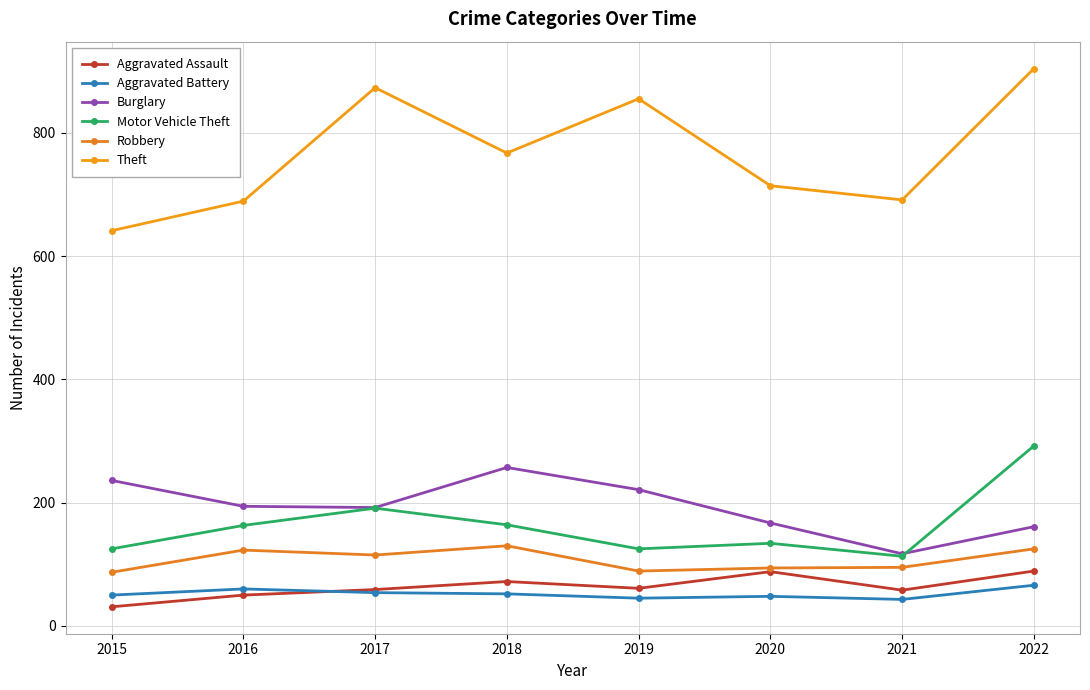

What are all the series names shown in the legend?

Aggravated Assault, Aggravated Battery, Burglary, Motor Vehicle Theft, Robbery, Theft